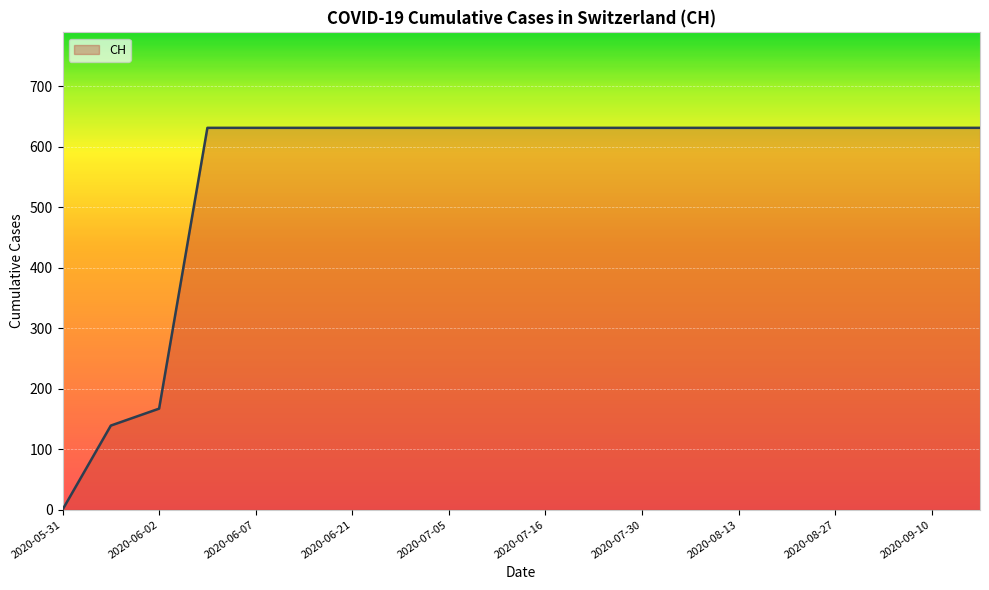

What is the average value?

552